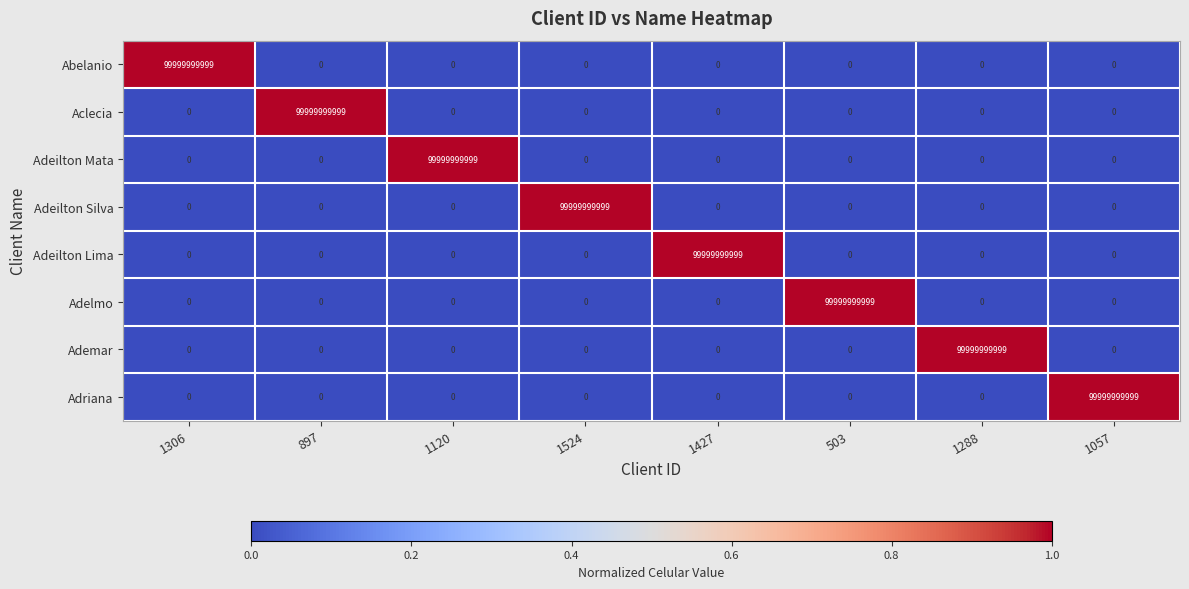

What is the spread (max minus min) of values at 1288?

99999999999